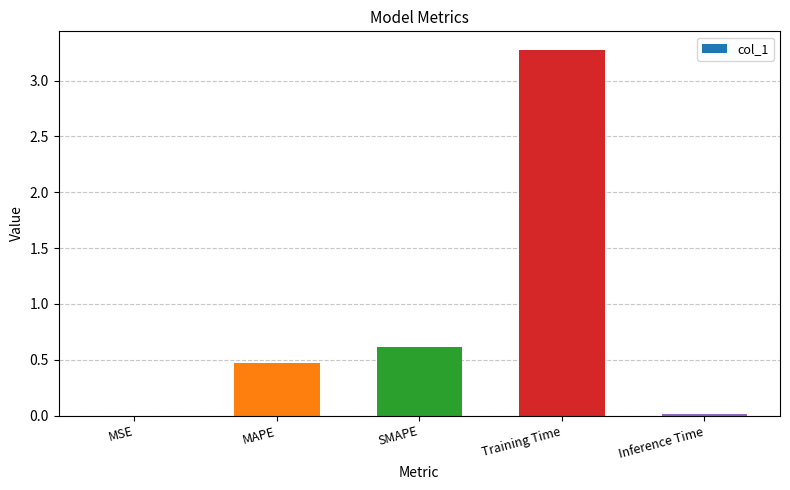

Which has a higher value, MAPE or Training Time?

Training Time